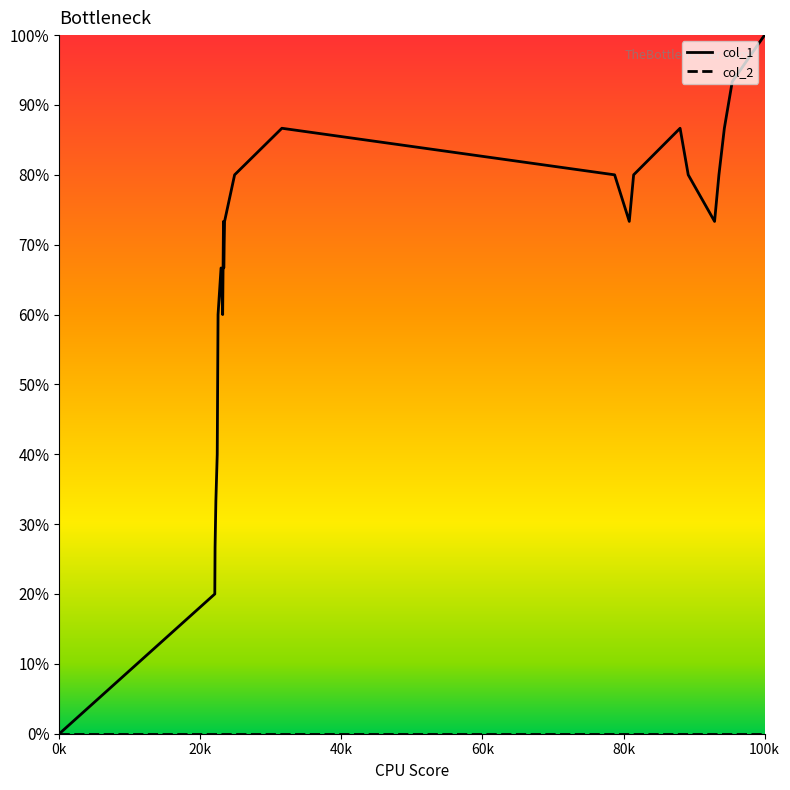

Is this an area chart (filled region under the line)?

No